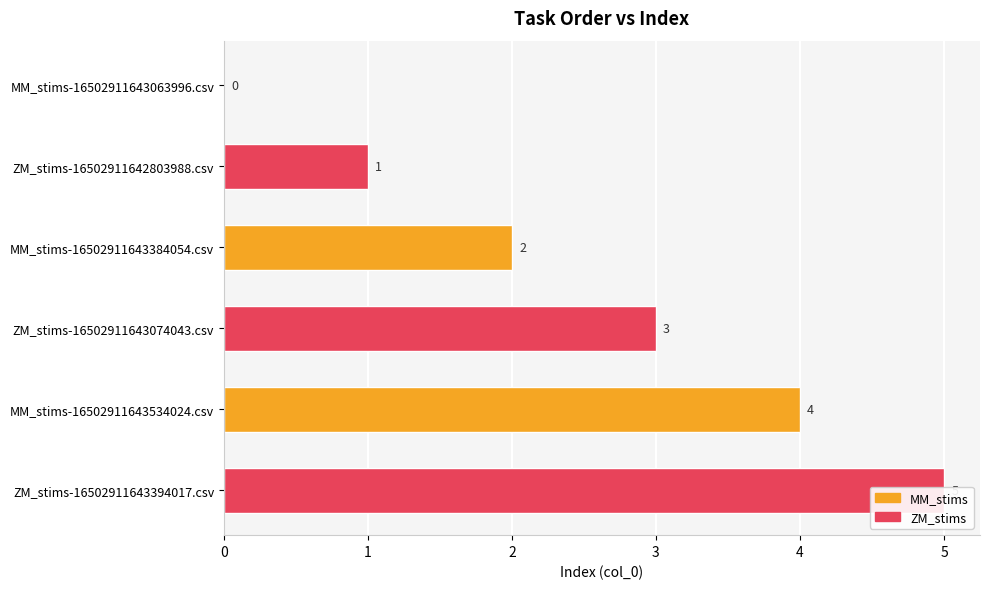

How many values are below 3?

3